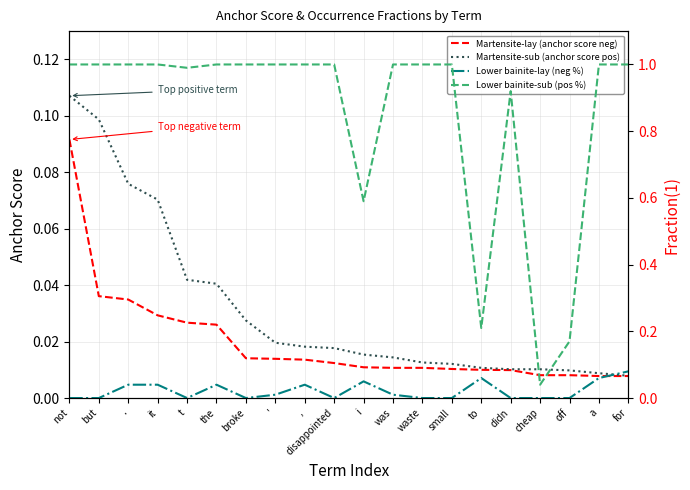

True or false: Martensite-sub (anchor score pos) and Martensite-lay (anchor score neg) intersect in this chart.

False